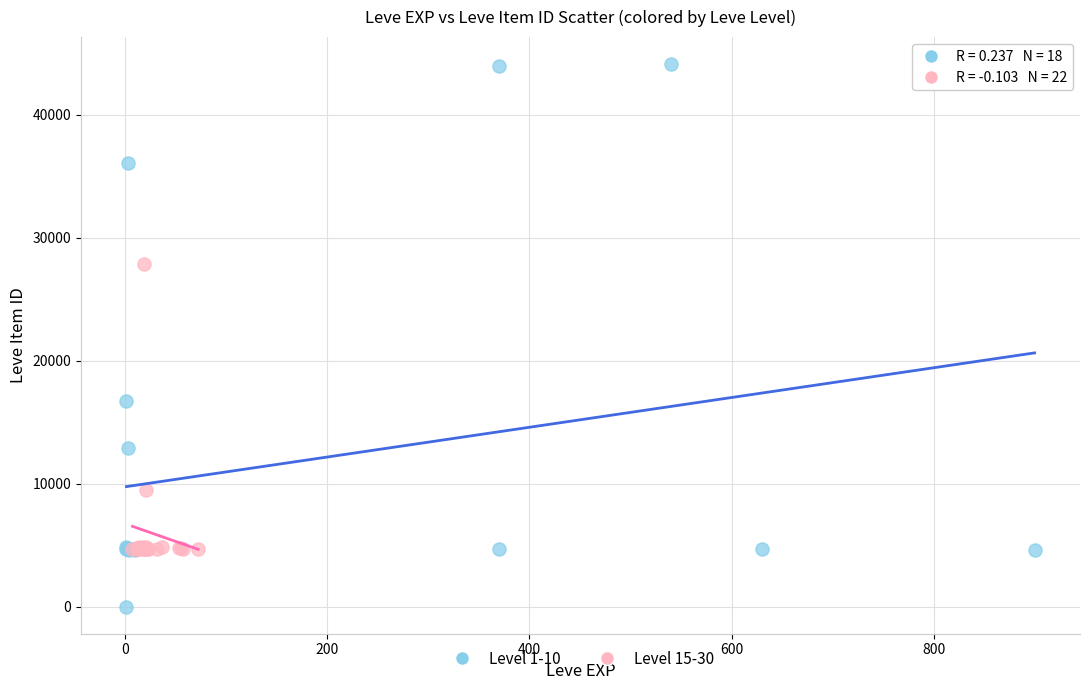

Which series has the largest Y range (max minus min)?

Level 1-10